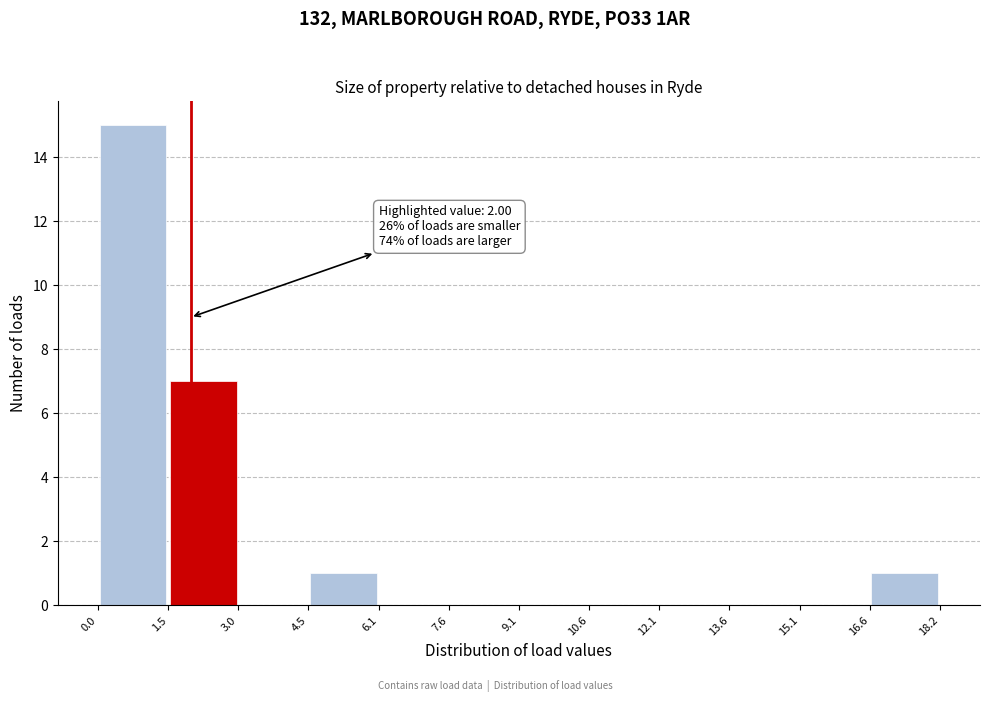

Over which range of the x-axis is the bar tallest?

0.0 to 1.5